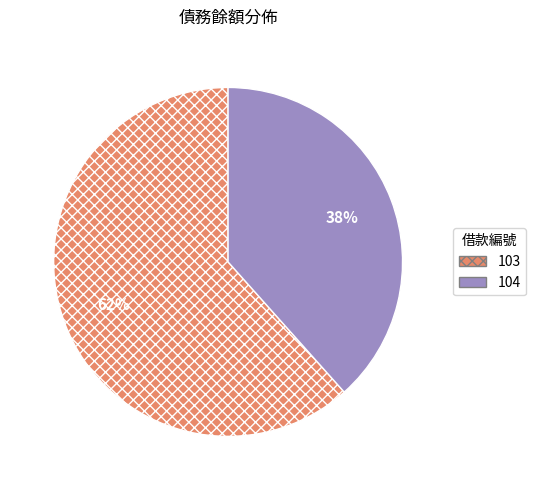

Is there any slice that represents more than half of the pie?

Yes